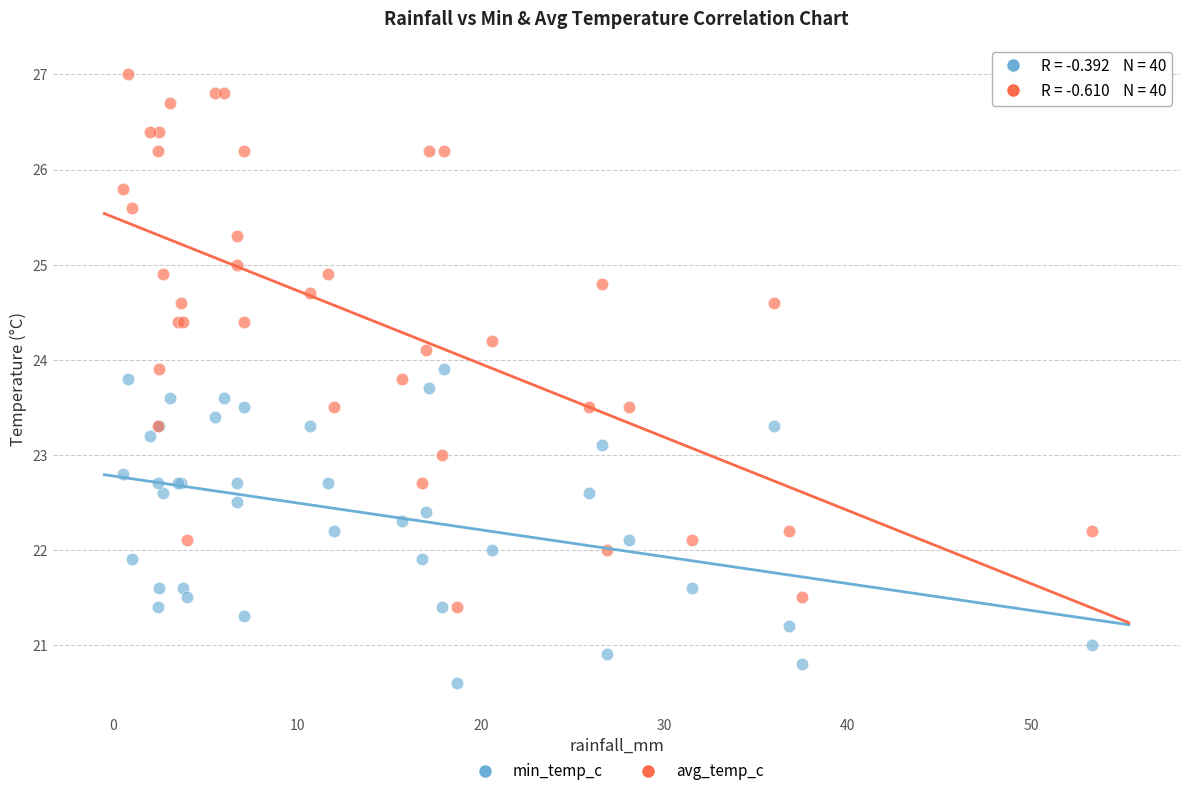

Which series has the widest spread of Y values?

avg_temp_c